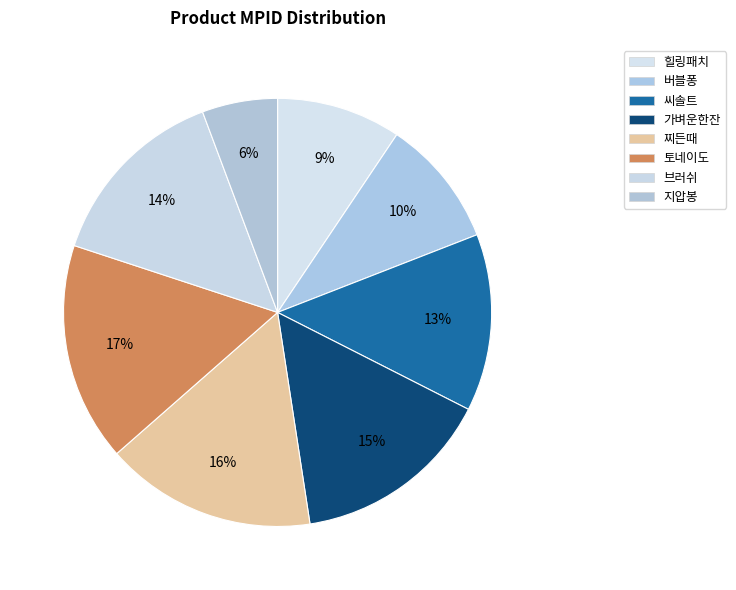

How many segments does this pie chart have?

8